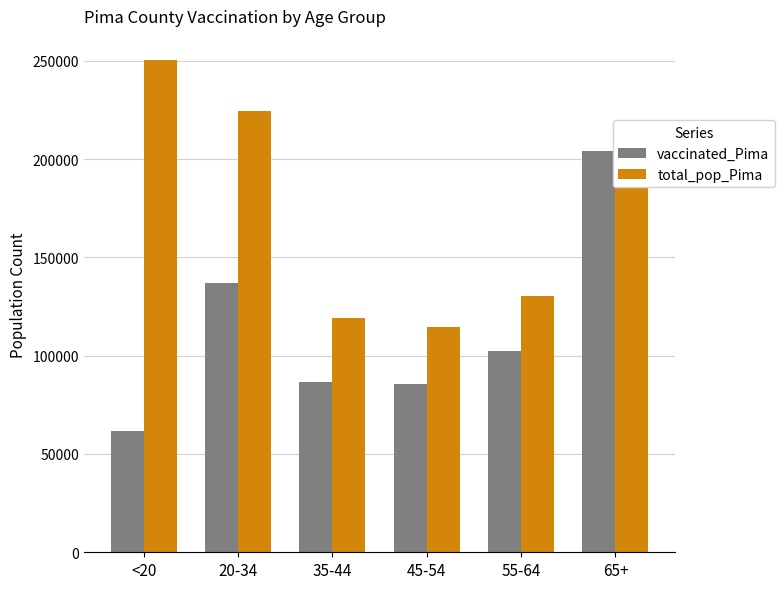

How many distinct data groups are displayed?

2